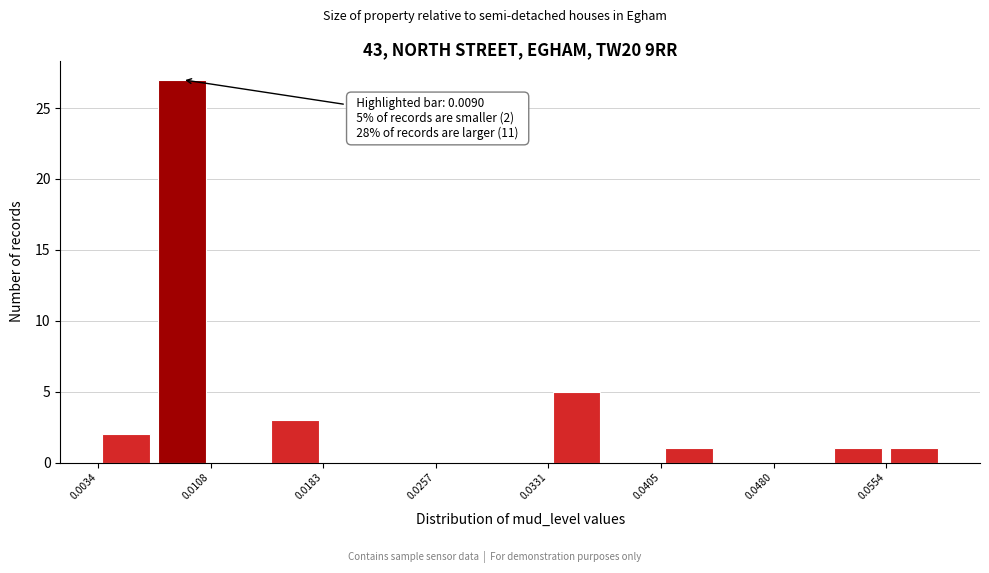

Read against the x-axis, roughly where is the centre of the tallest bar?

0.009